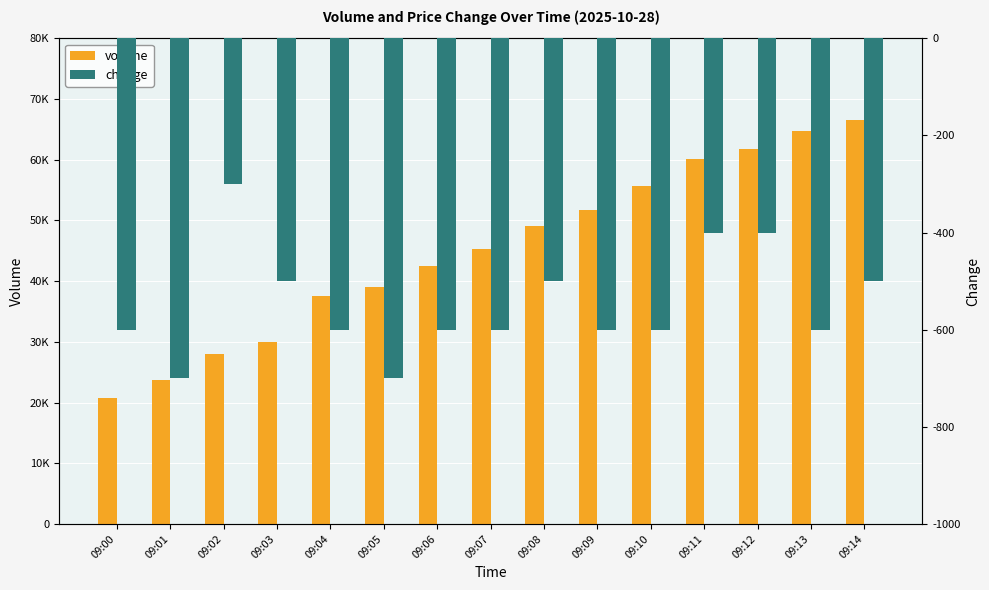

List the series in order of their peak value, lowest first.

change, volume